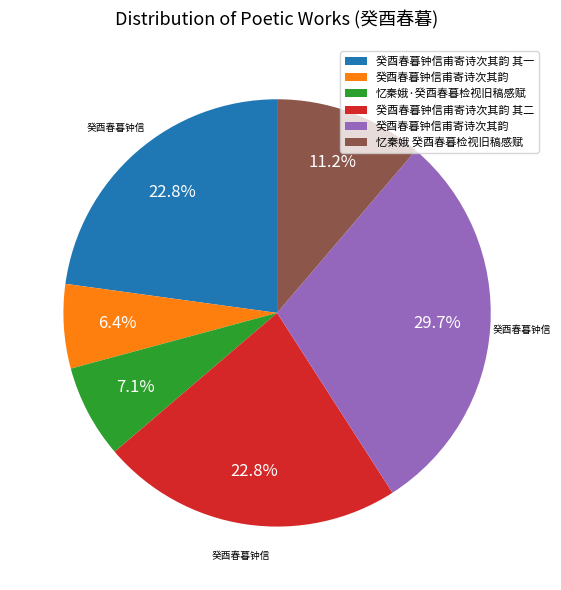

Is there any slice that represents more than half of the pie?

No